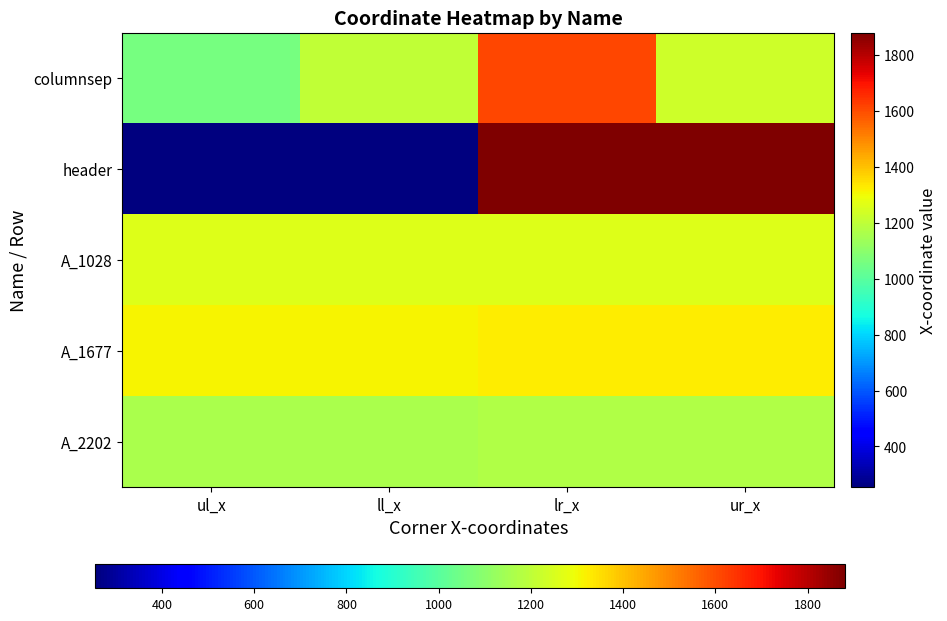

What is the total value across all series at ll_x?

5186